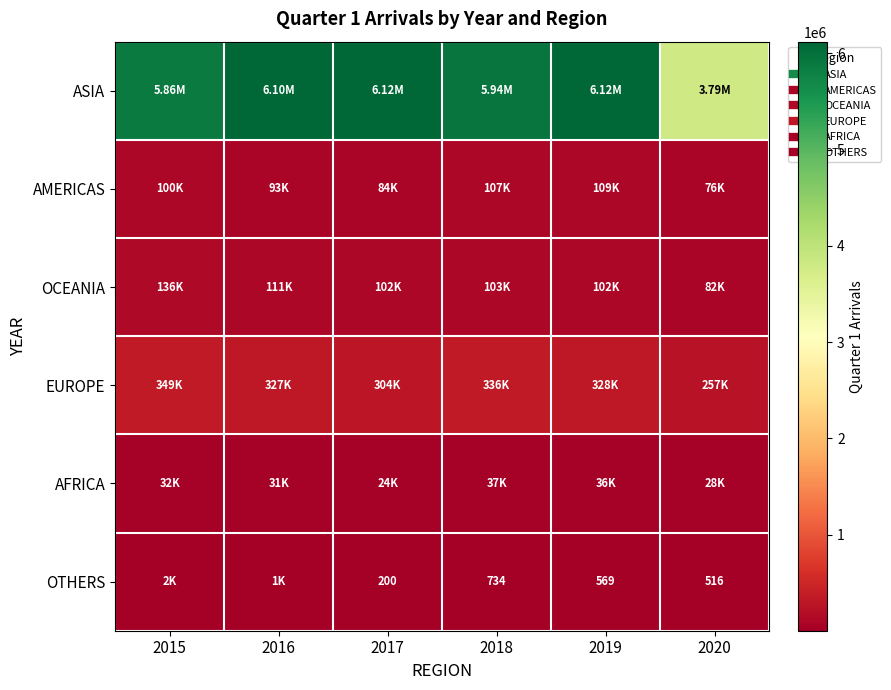

Between 2017 and 2020, which is larger?

2017